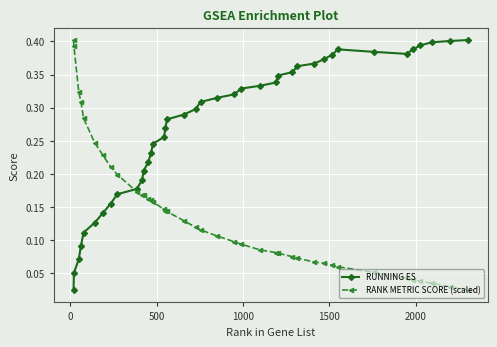

True or false: RUNNING ES has more than 0 interior local peaks.

True